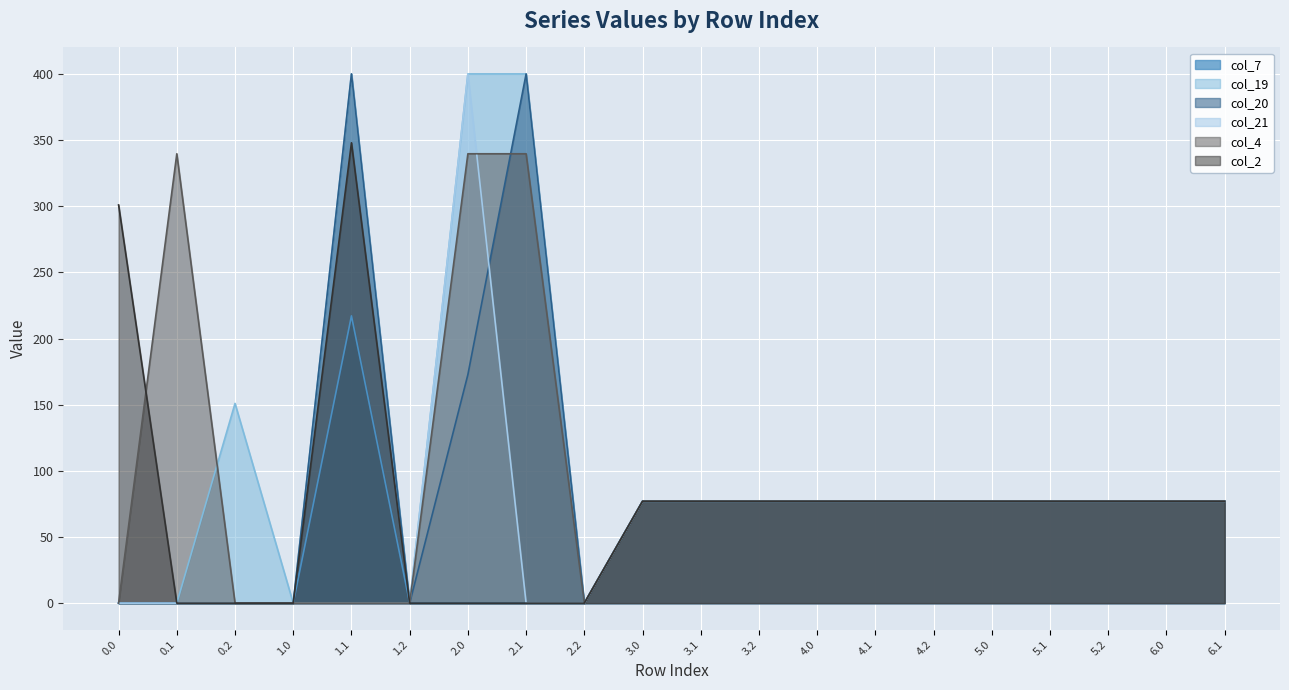

Where is col_4 nearest to the value 169?

5.2